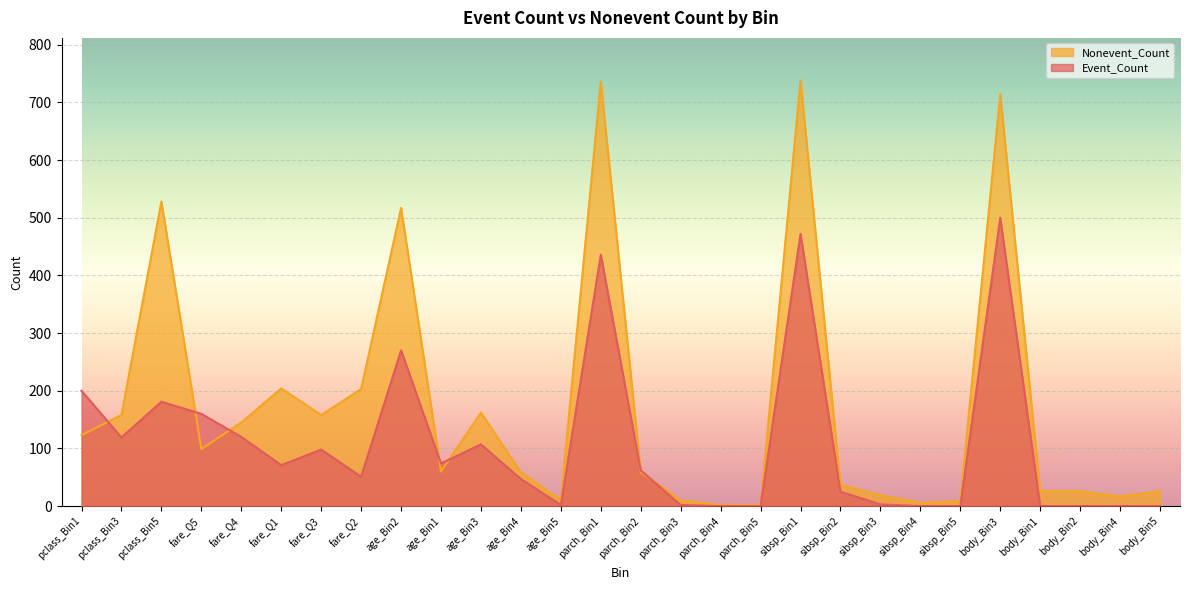

What is the difference between the Event_Count values at parch_Bin1 and sibsp_Bin2?

411